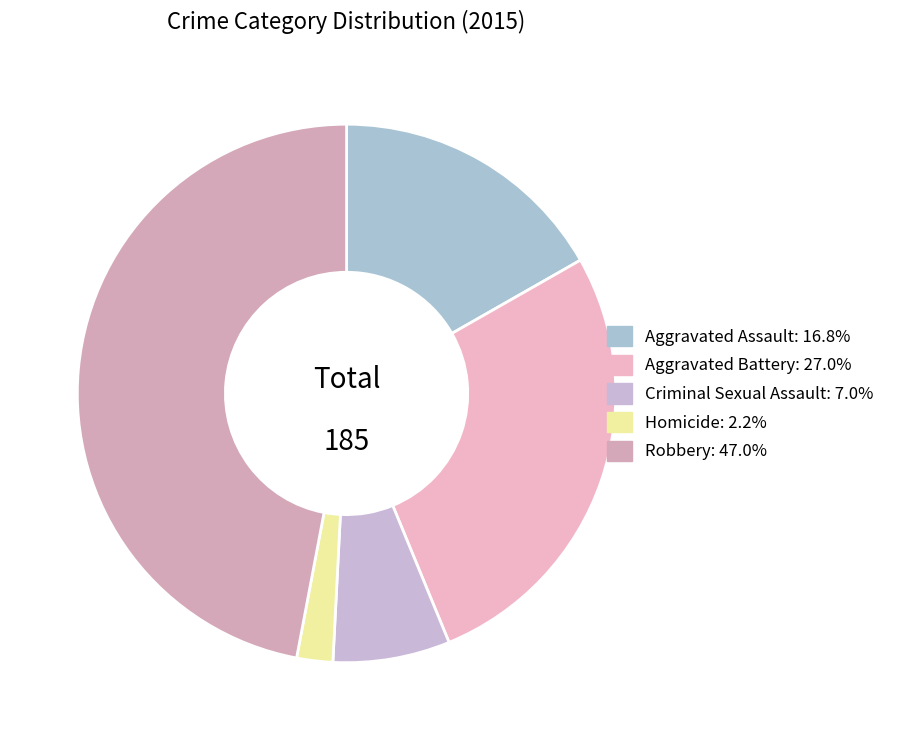

Is there any slice that represents more than half of the pie?

No